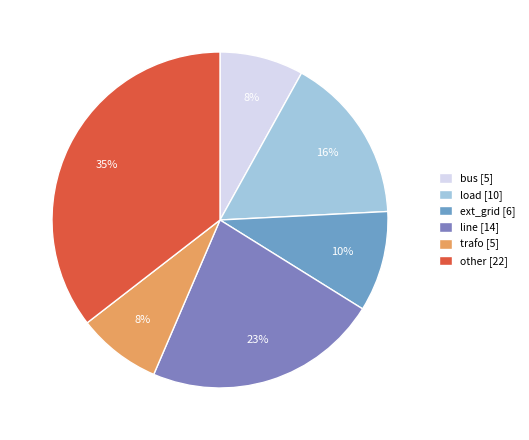

Which has a higher value, ext_grid or load?

load